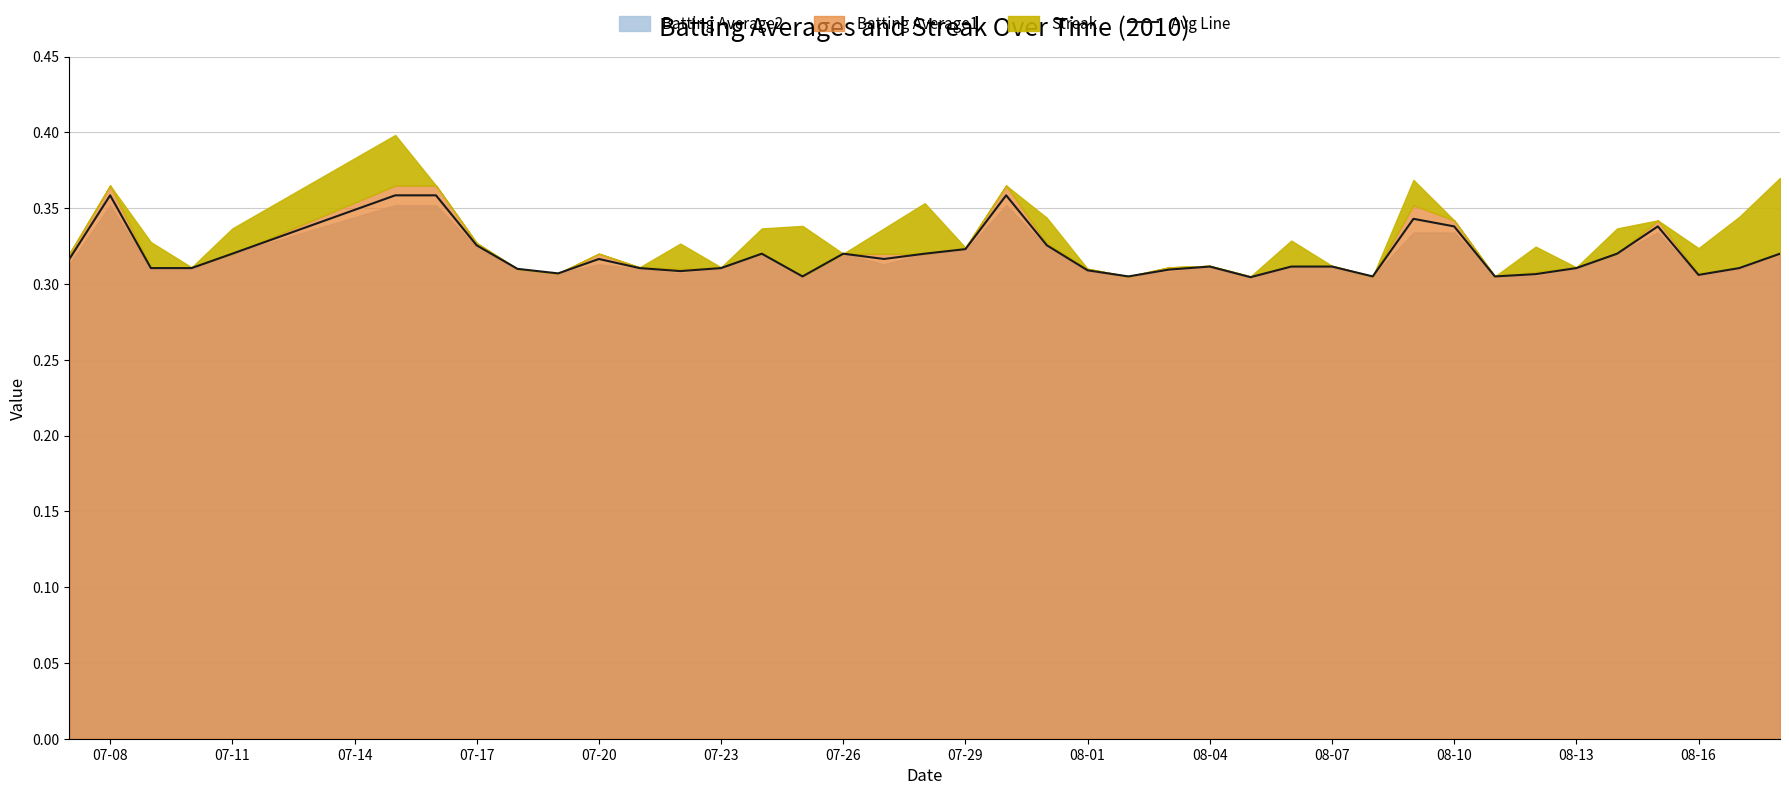

The Avg Line series shows 0.6 at 08-10. True or false?

False